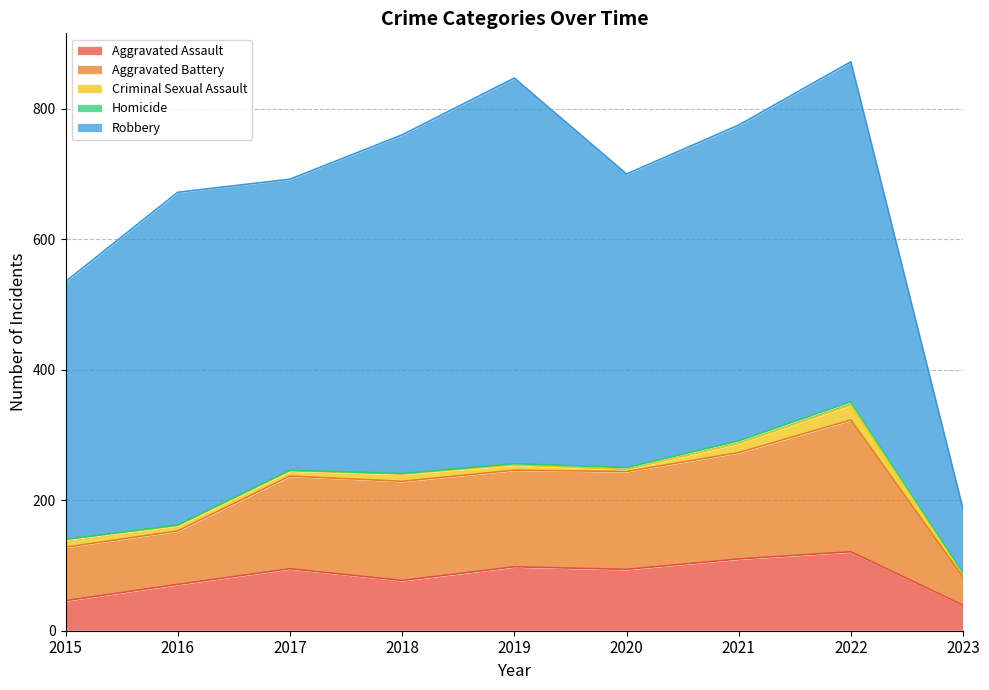

Where is Aggravated Assault nearest to the value 80?

2018